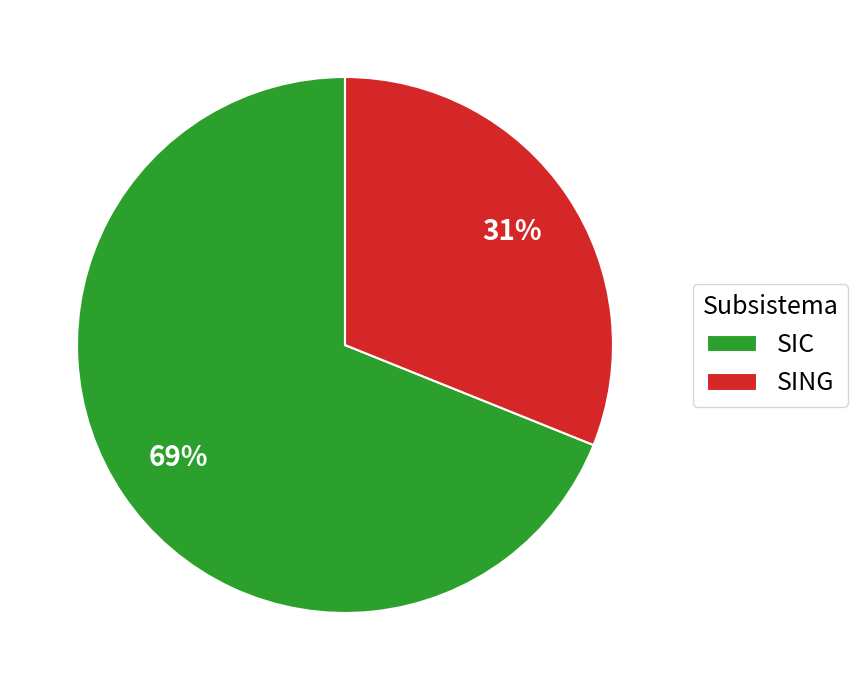

Which has a higher value, SIC or SING?

SIC